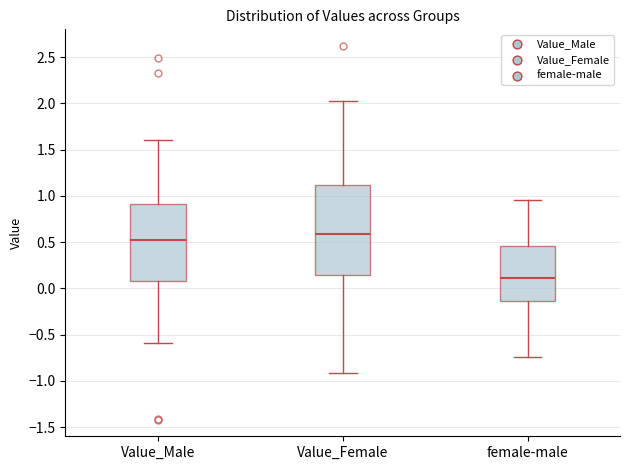

Which box's median line is the highest?

Value_Female